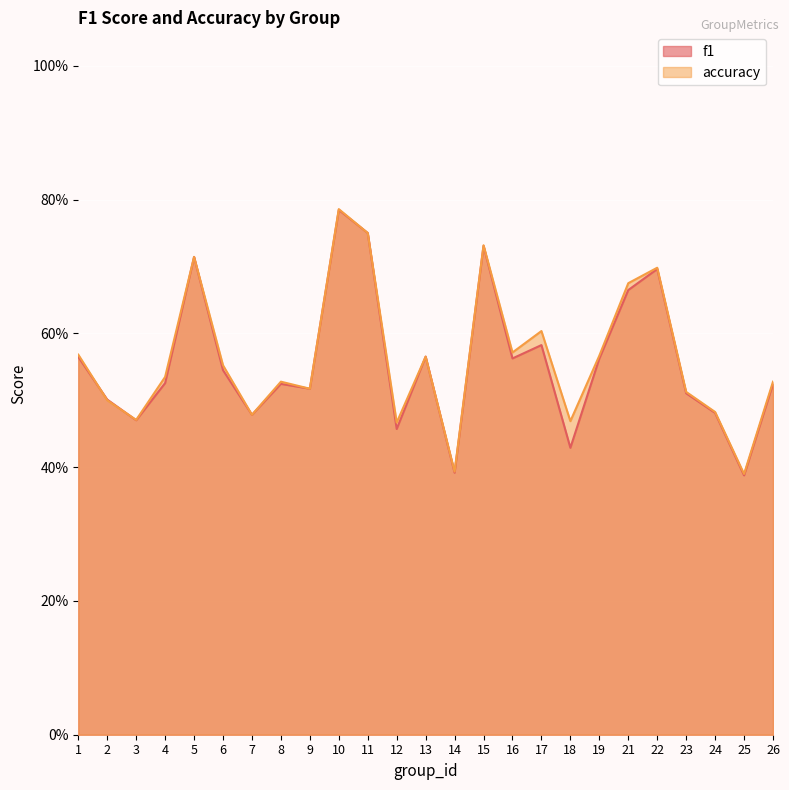

The accuracy series shows 0.8 at 10. True or false?

True